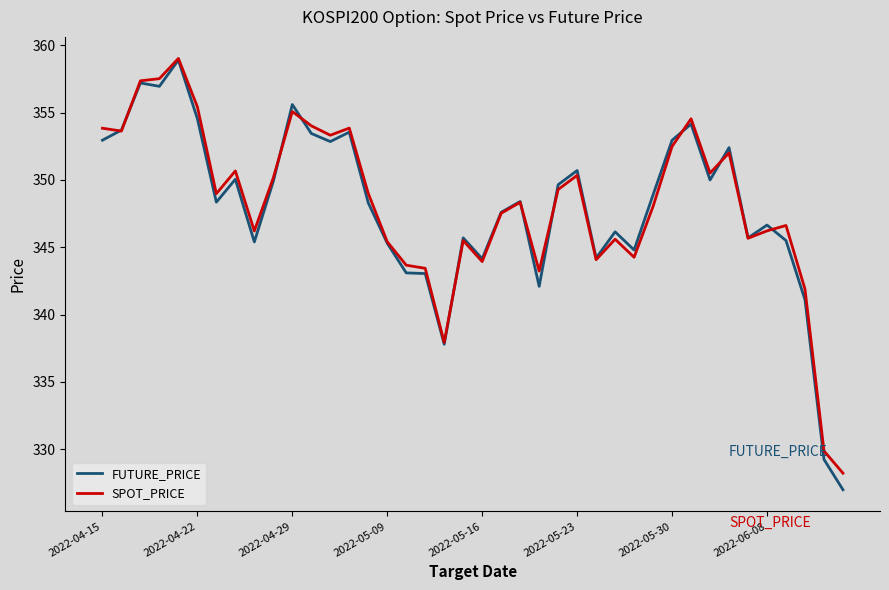

What is the smallest value displayed?

327.0